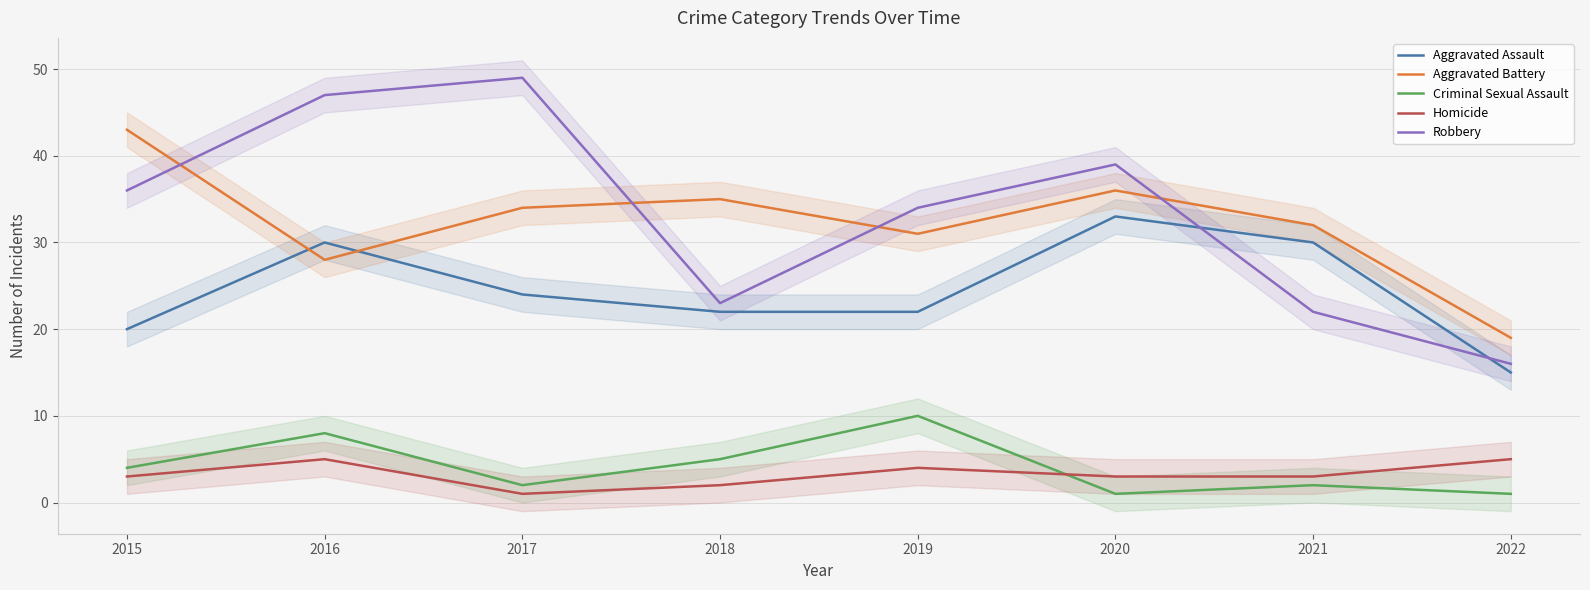

At which label is Robbery closest to 32?

2019